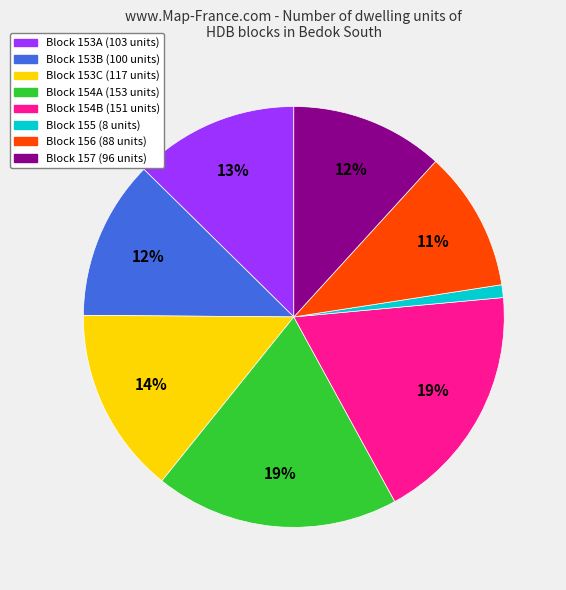

To the nearest percent, what is the difference between the largest and smallest slice percentages?

18%